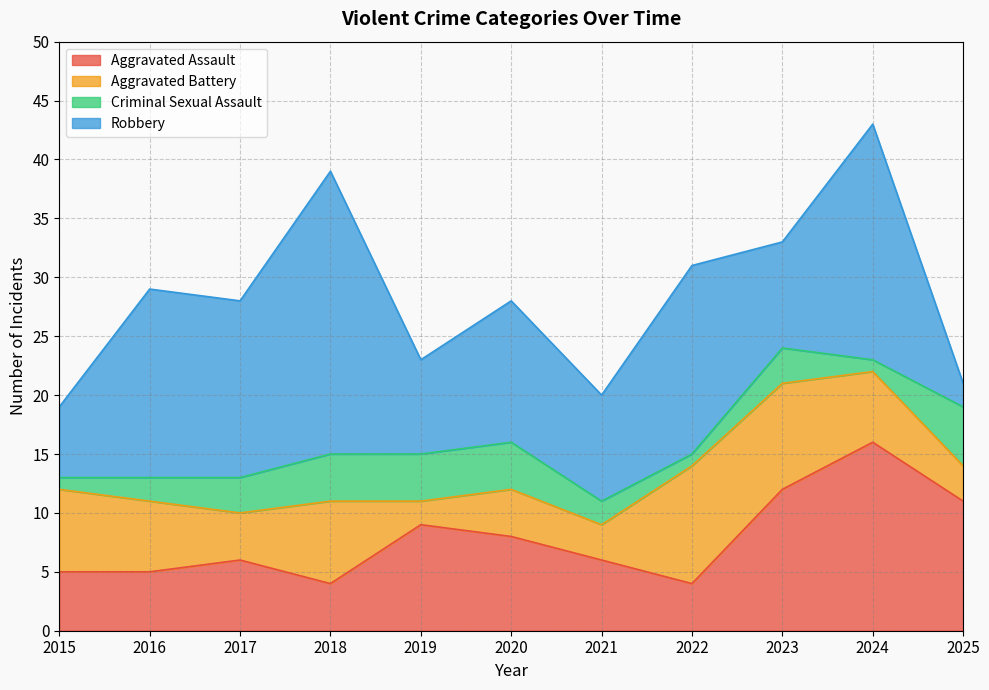

Is it true that Criminal Sexual Assault equals 1 at 2023?

False